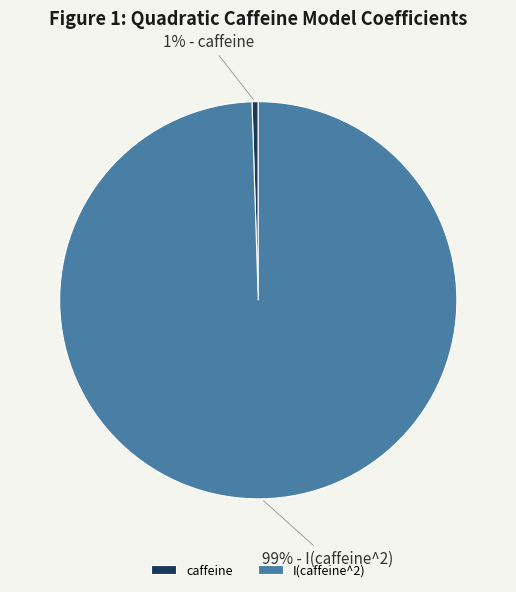

Is the sum of caffeine and I(caffeine^2) greater than half?

Yes